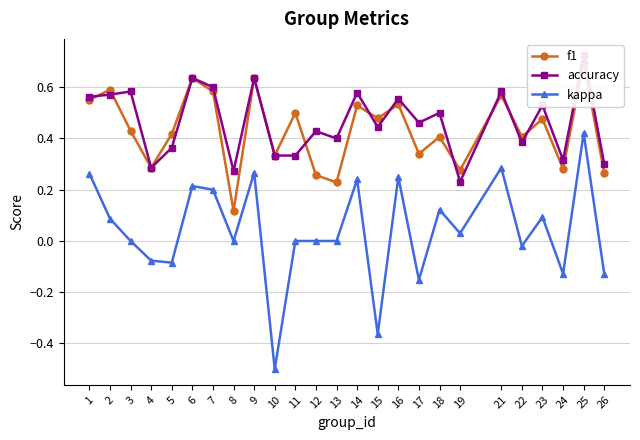

Rank the series at 13 from lowest to highest value.

kappa, f1, accuracy